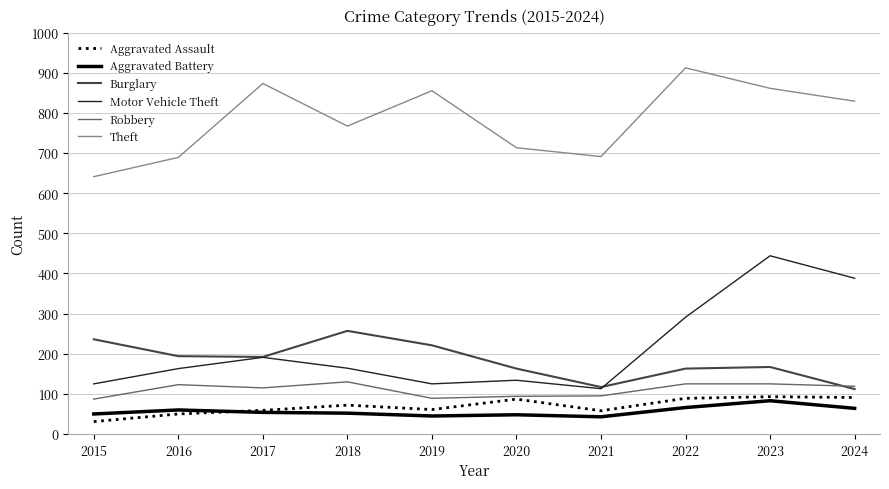

True or false: Motor Vehicle Theft and Theft cross at least once.

False